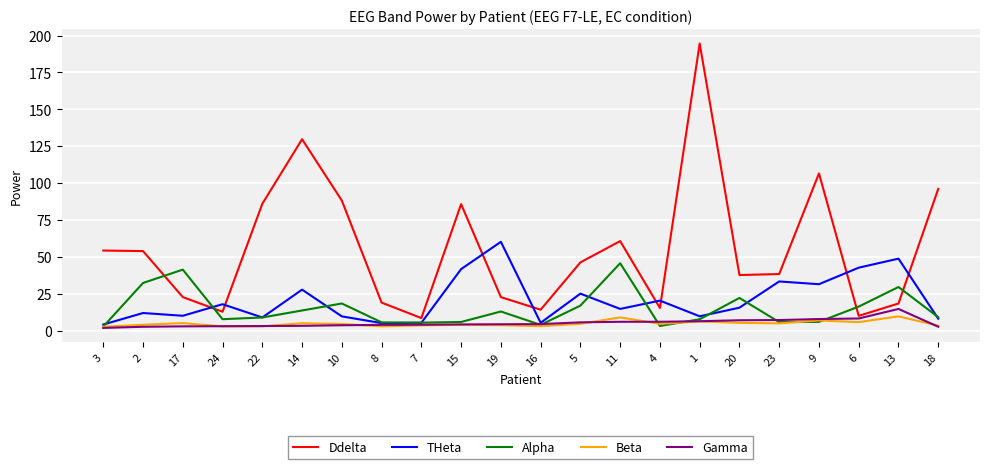

Which series has the largest total across all categories?

Ddelta